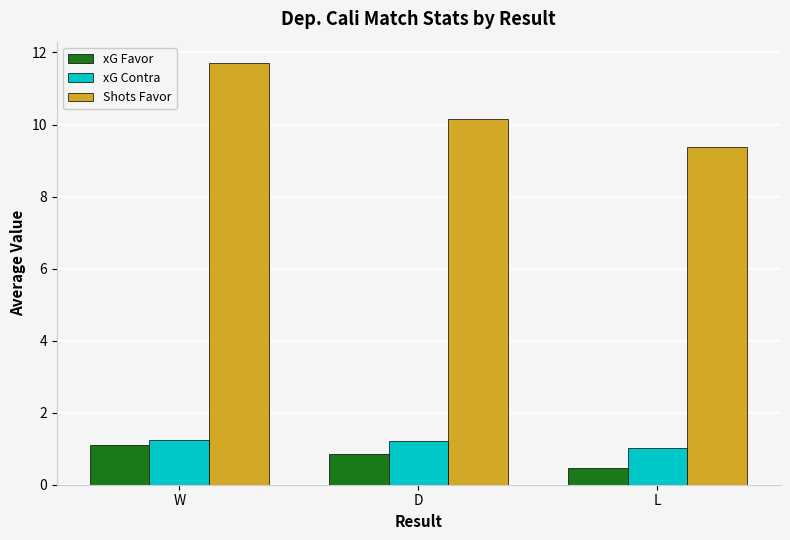

Reading right to left, what are all the values shown in this chart?

xG Favor: L=0.5	D=0.8	W=1.1
xG Contra: L=1.0	D=1.2	W=1.2
Shots Favor: L=9.4	D=10.2	W=11.7